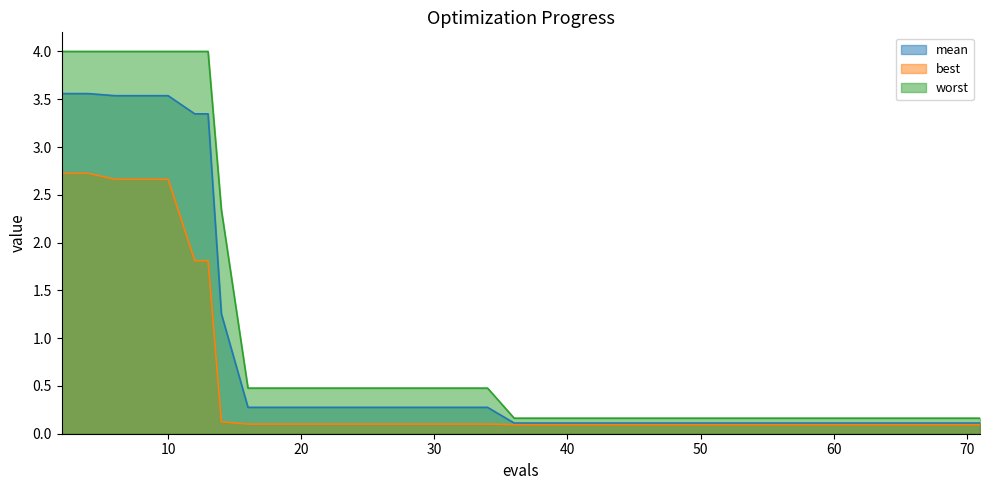

Rank the series by their maximum value, from highest to lowest.

worst, mean, best